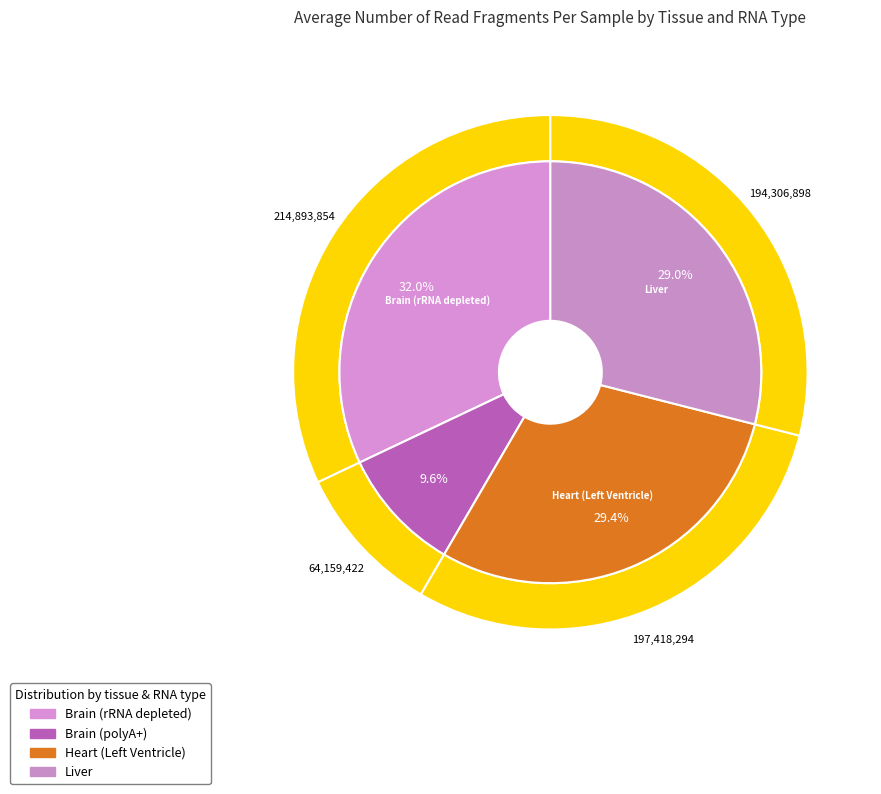

To the nearest percent, what portion does Brain (rRNA depleted) represent?

32%